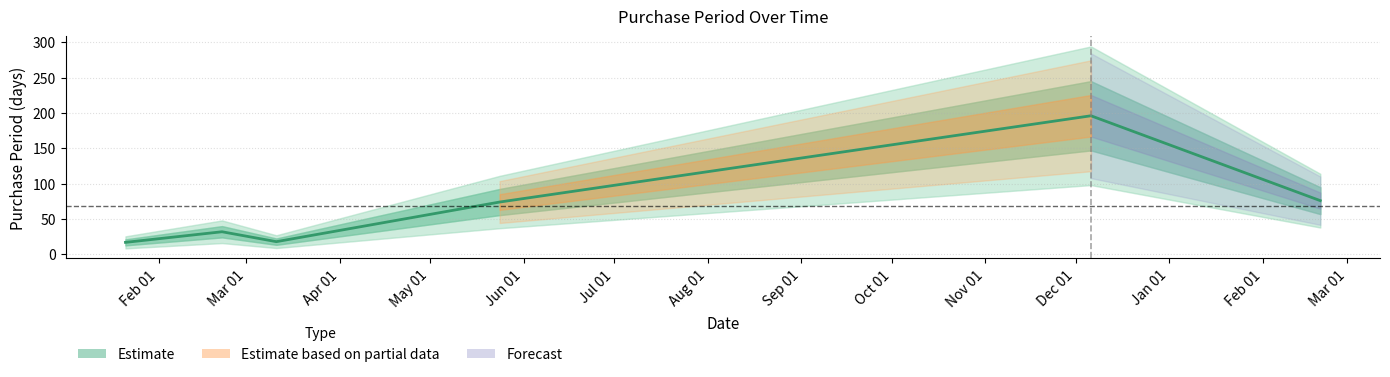

Which category has the lowest value across all series?

2016-01-21